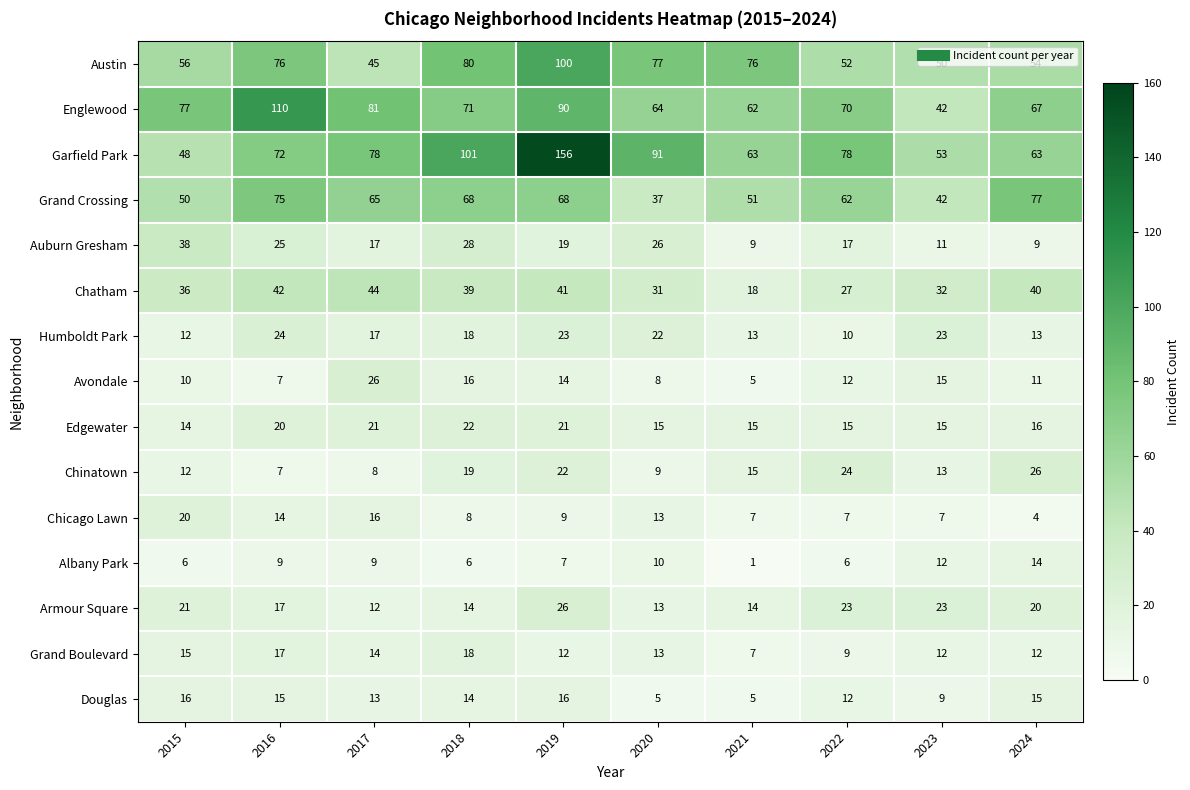

What is the difference between the second highest and second lowest values in the Chatham series?

15